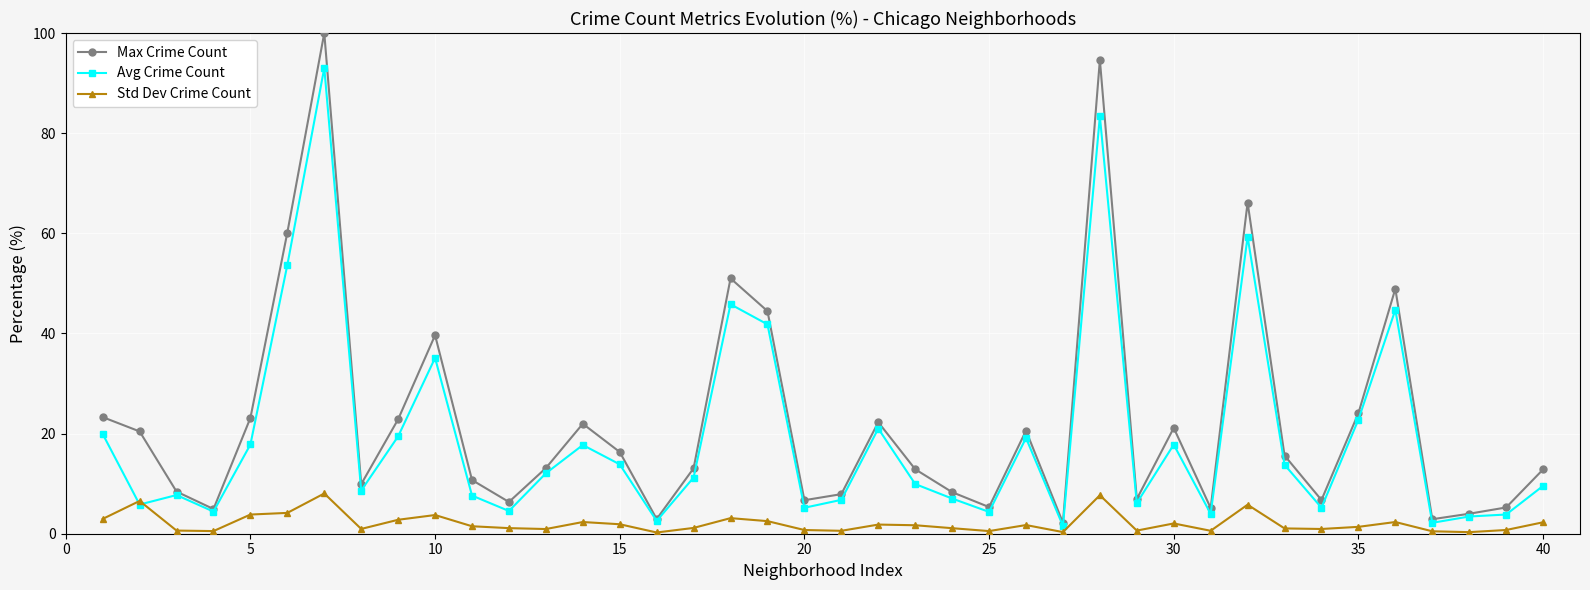

List the series in order of their peak value, highest first.

Max Crime Count, Avg Crime Count, Std Dev Crime Count